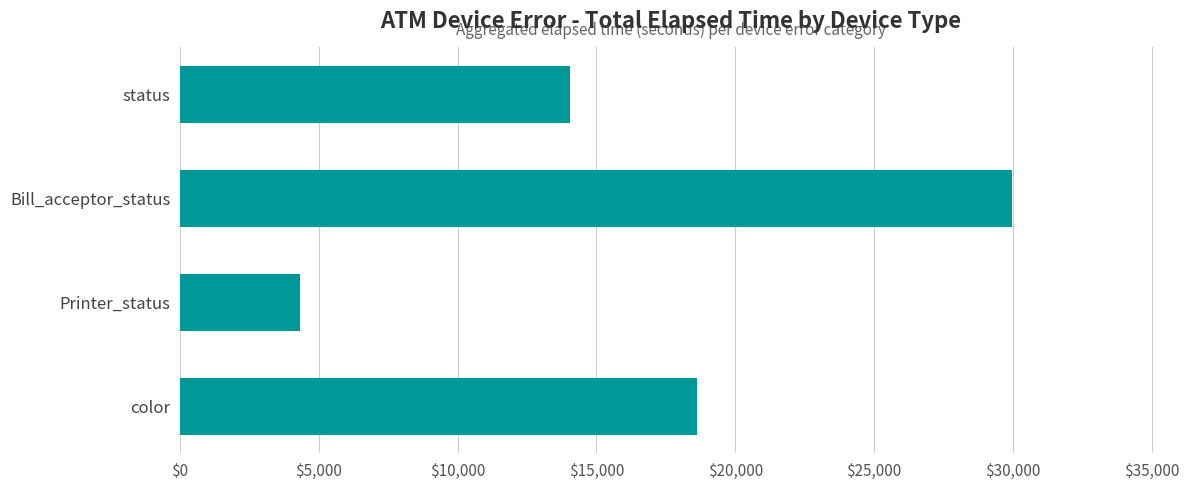

Are the bars grouped side by side (vs. stacked)?

No